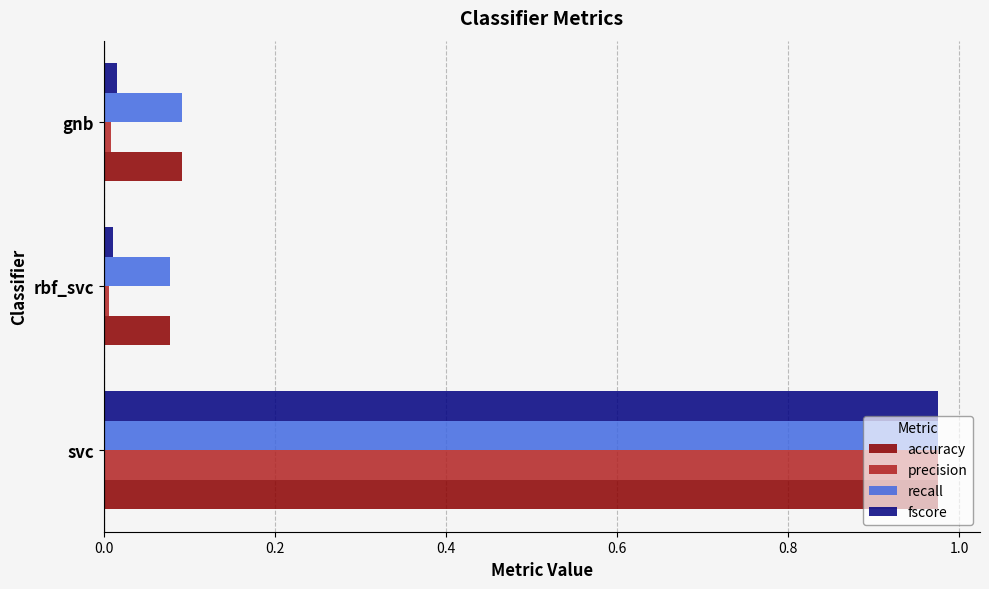

The value of fscore at rbf_svc is 0.0. True or false?

True